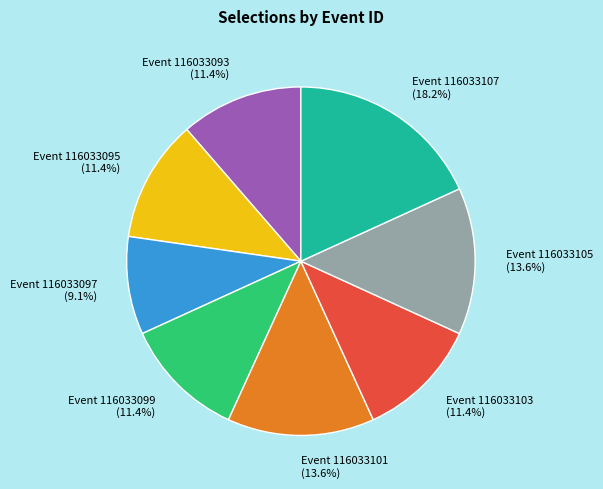

What percentage do Event 116033097 and Event 116033107 together represent?

27.3%